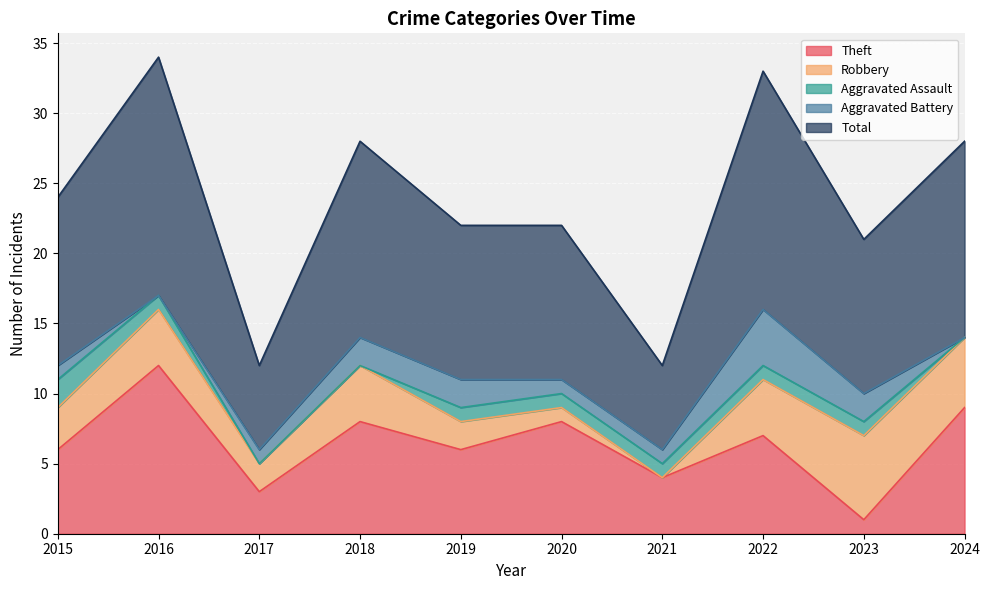

Between 2017 and 2022, which is larger?

2022